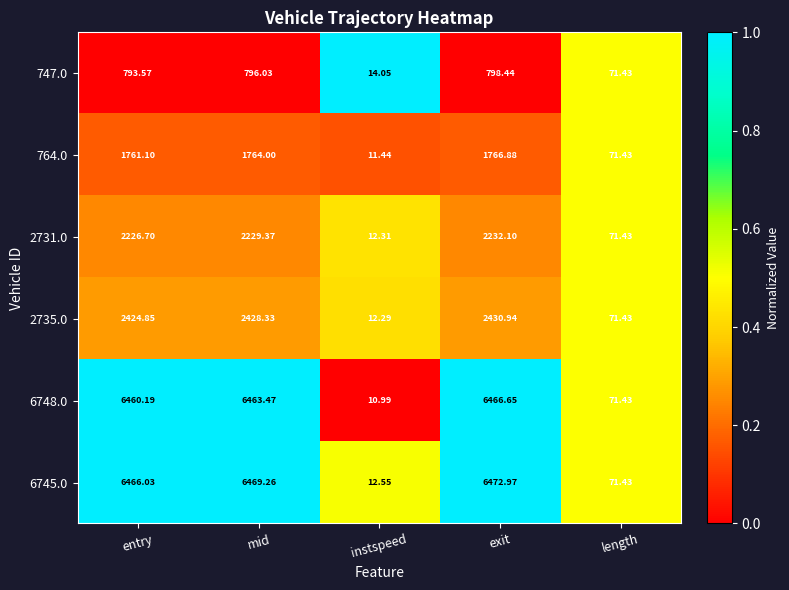

Is the value of 2735.0 at exit greater than the value of 6748.0 at length?

Yes